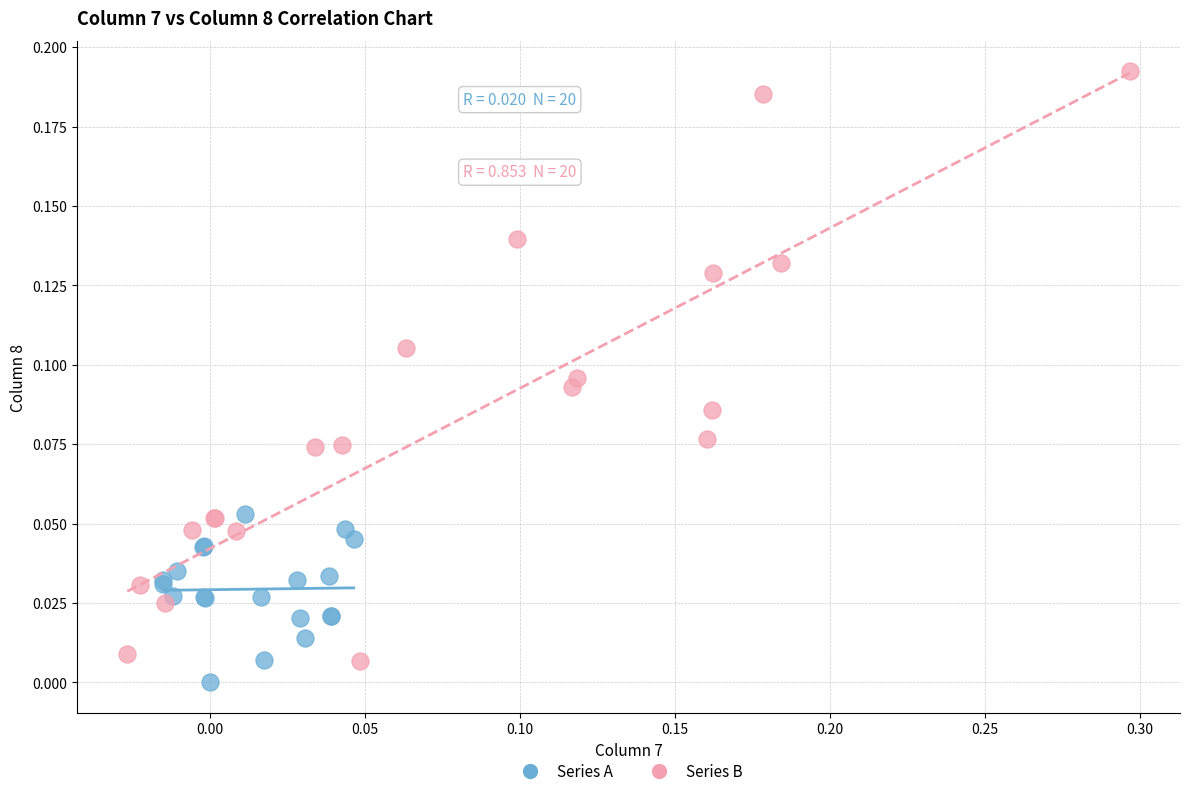

Which series has the widest spread of Y values?

Series B